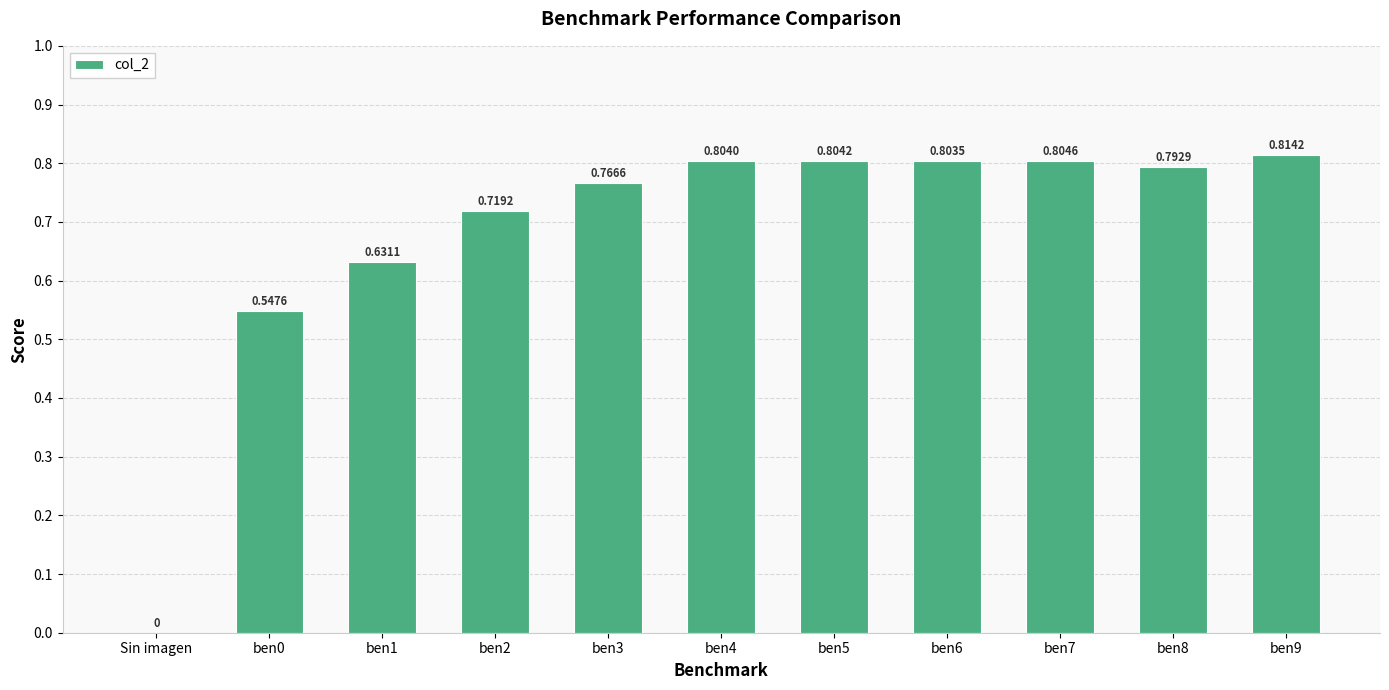

What is the change in value from Sin imagen to ben7?

+0.8